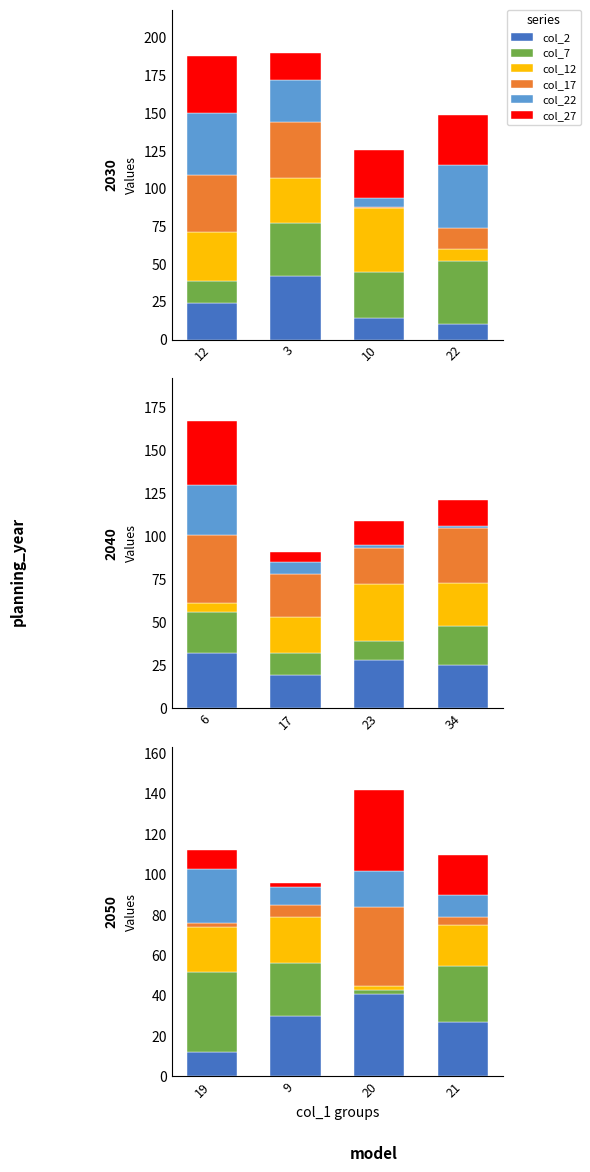

What is the average value of the col_22 series?

16